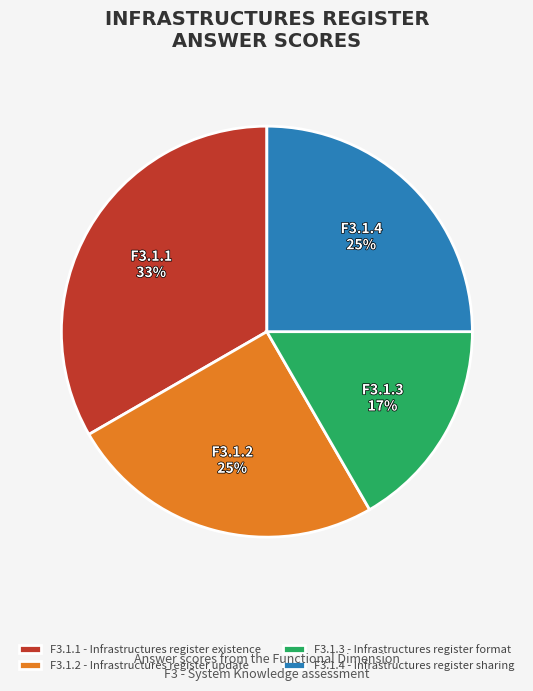

To the nearest percent, what portion does F3.1.3 - Infrastructures register format represent?

17%